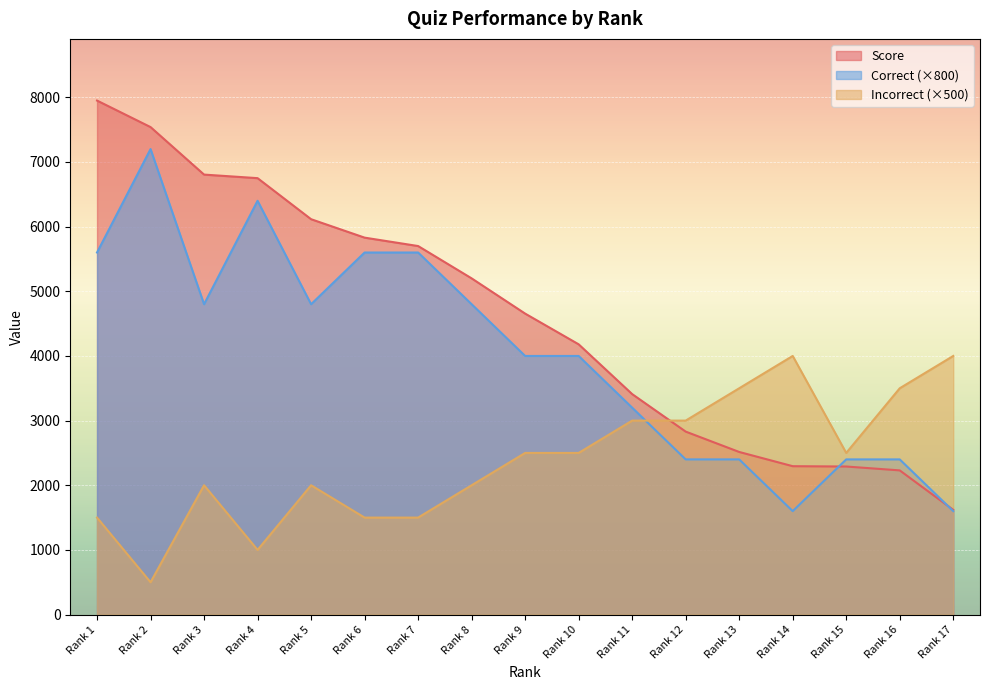

List the labels in order of Correct value, largest first.

Rank 2, Rank 4, Rank 1, Rank 6, Rank 7, Rank 3, Rank 5, Rank 8, Rank 9, Rank 10, Rank 11, Rank 12, Rank 13, Rank 15, Rank 16, Rank 14, Rank 17